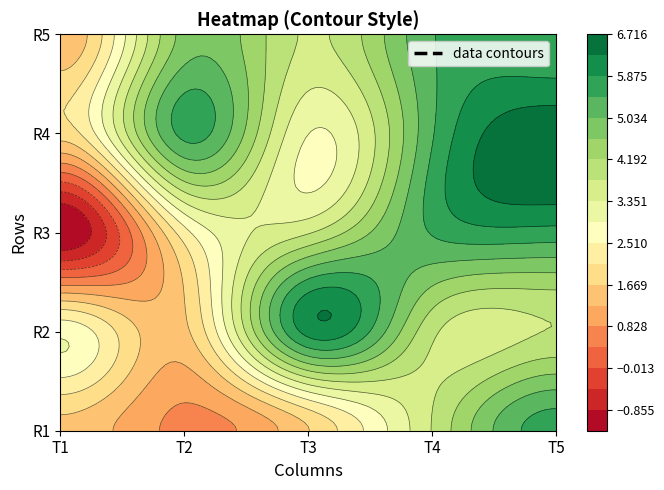

What is the greatest value displayed?

6.6